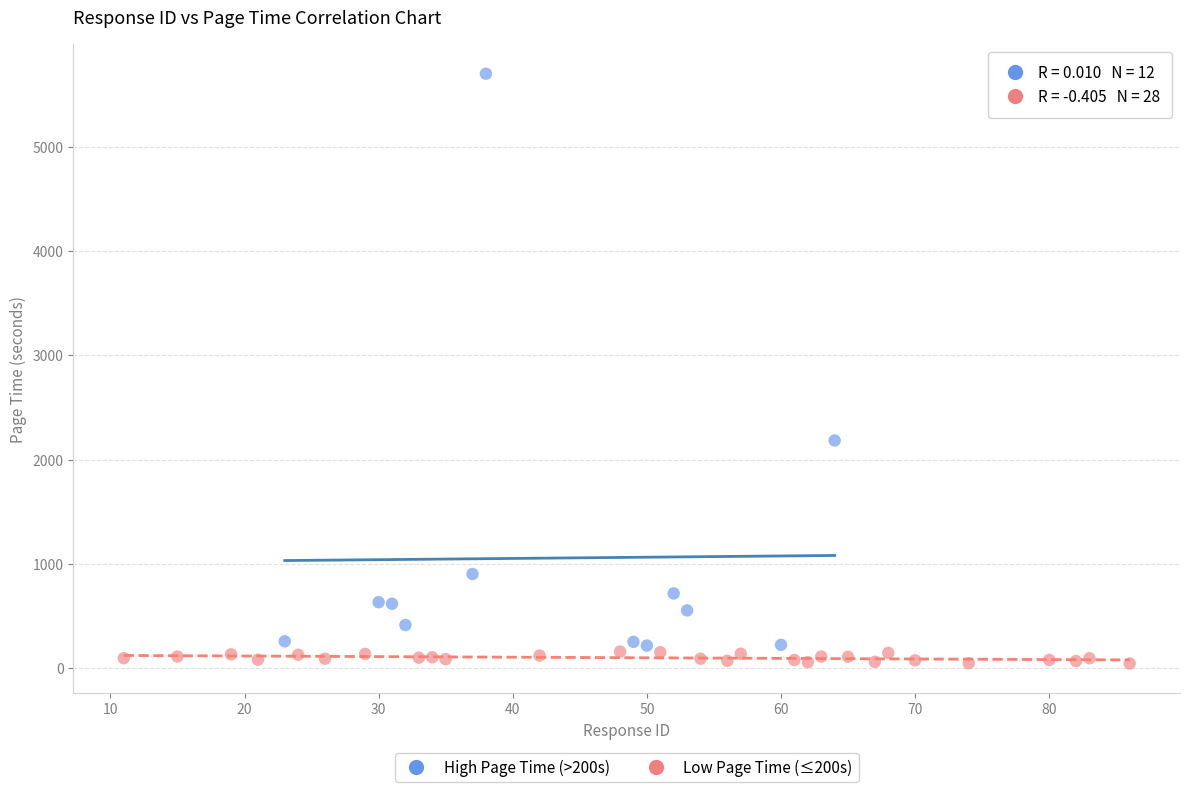

Which series has the widest spread of Y values?

High Page Time (>200s)